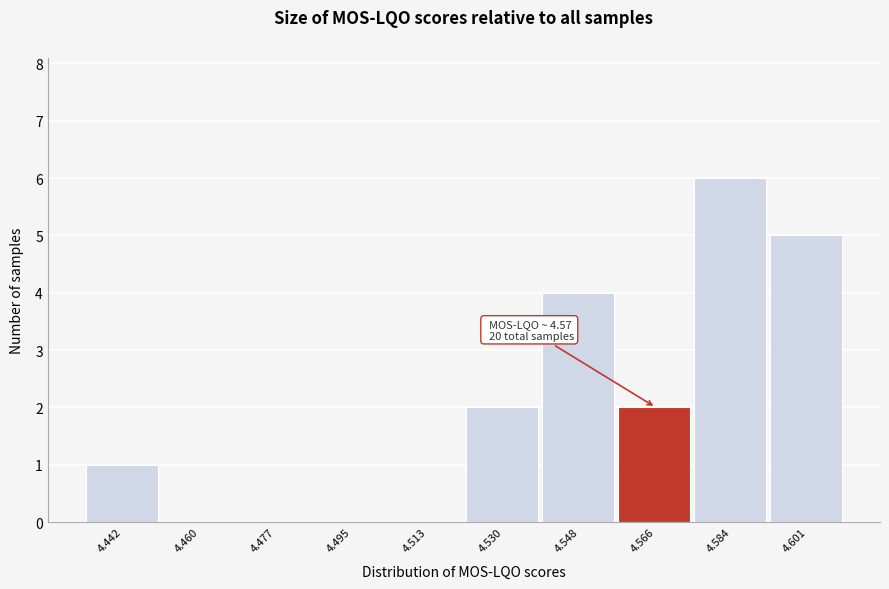

Reading left to right, list all the values displayed in this chart.

4.442=1	4.460=0	4.477=0	4.495=0	4.513=0	4.530=2	4.548=4	4.566=2	4.584=6	4.601=5